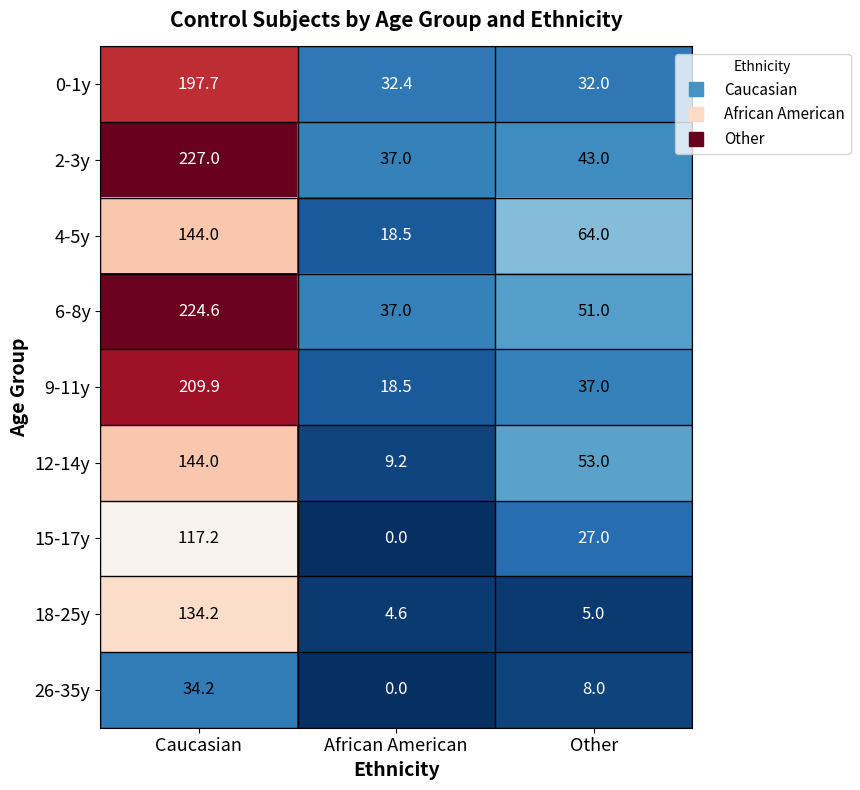

What is the difference between the highest and lowest values at Other?

59.0